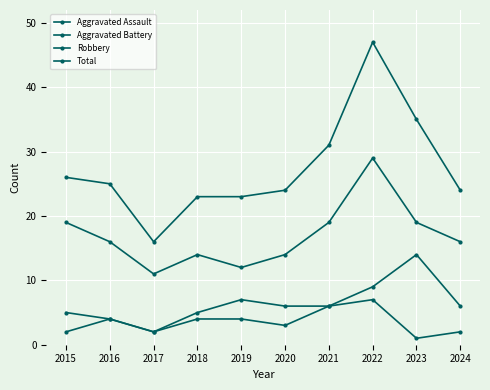

What is the spread (max minus min) of values at 2015?

24